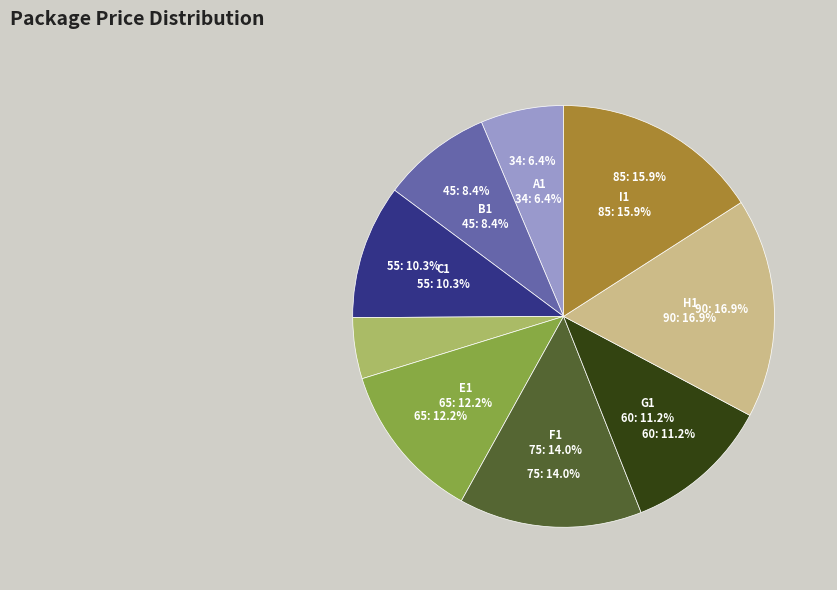

Does G1 account for over 50% of the chart?

No